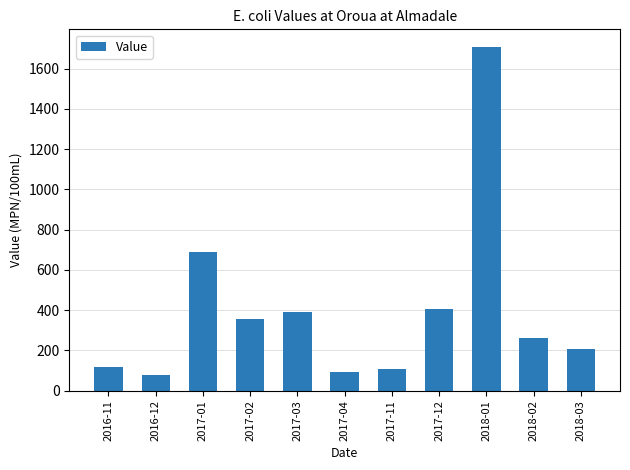

What is the label of the 5th bar from the right?

2017-11